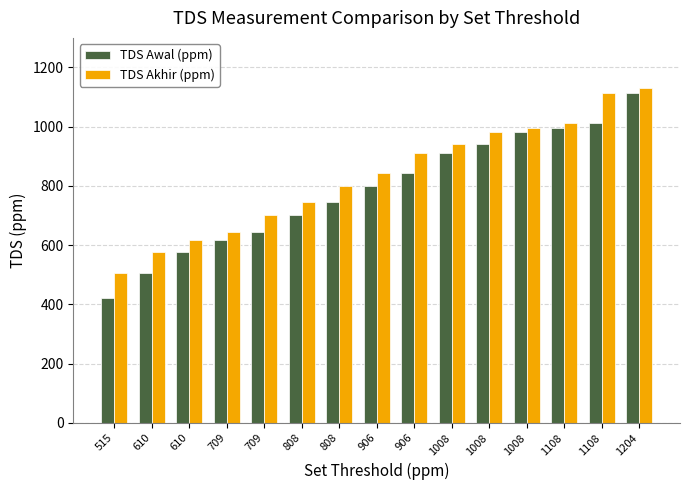

How many data points in TDS Akhir (ppm) are less than 842?

7